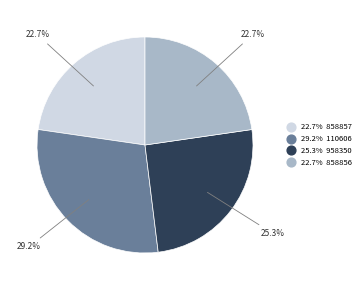

Does any single category account for the majority?

No